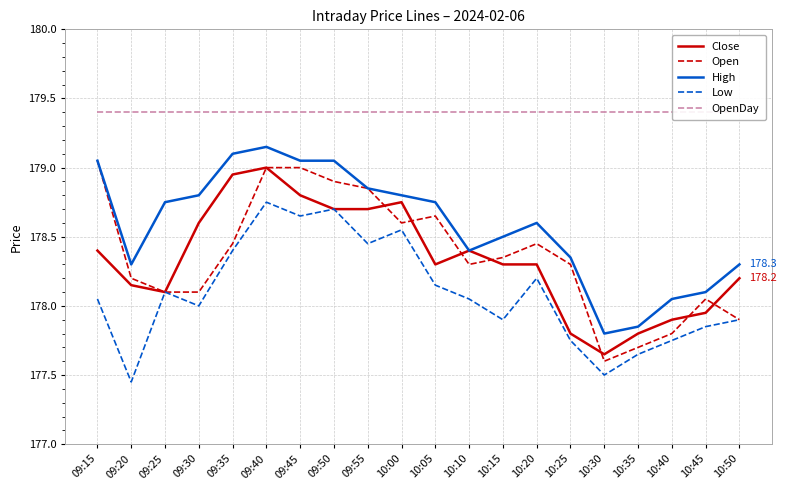

What is the difference between the highest and lowest values at 09:25?

1.3